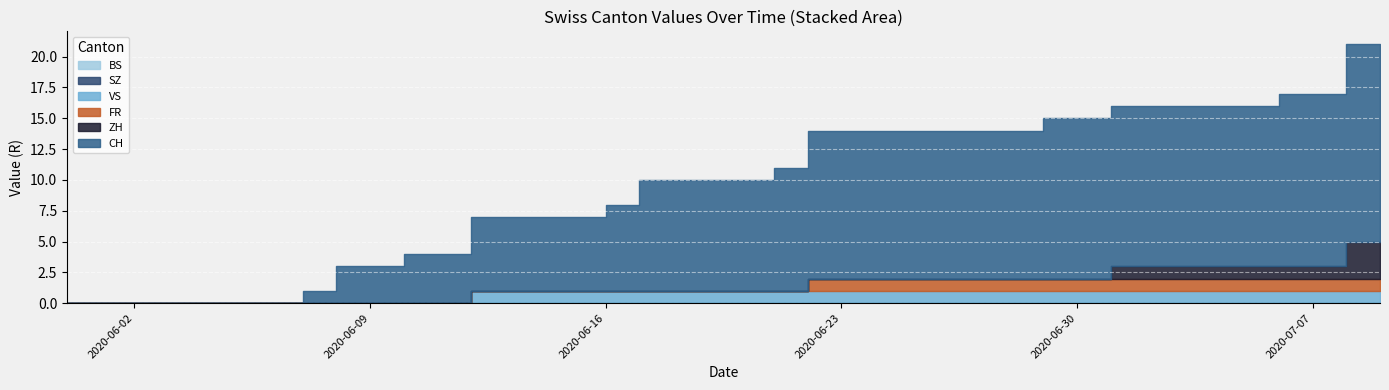

What is the difference between the highest and lowest values at 2020-06-21?

10